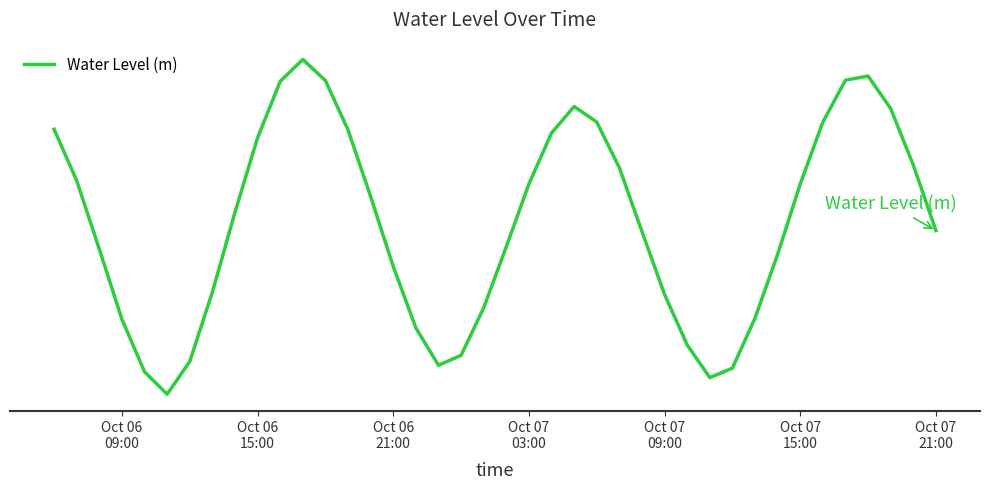

Does the chart display data point markers on the line(s)?

No